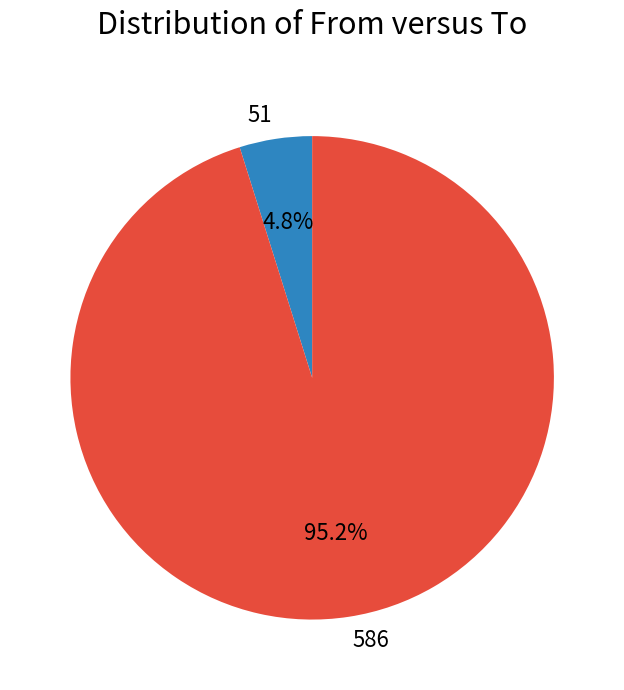

Which slice represents more than half of the pie?

586